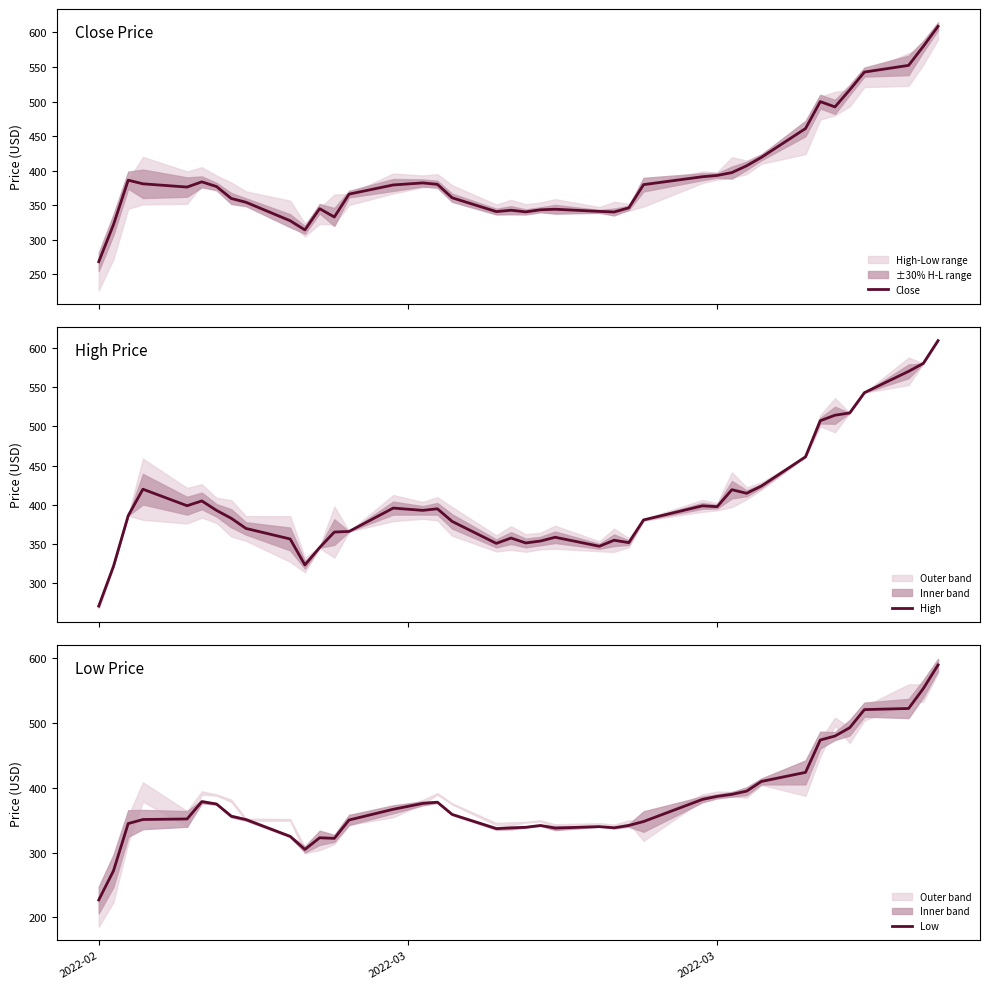

How many data points in Low are less than 356?

20